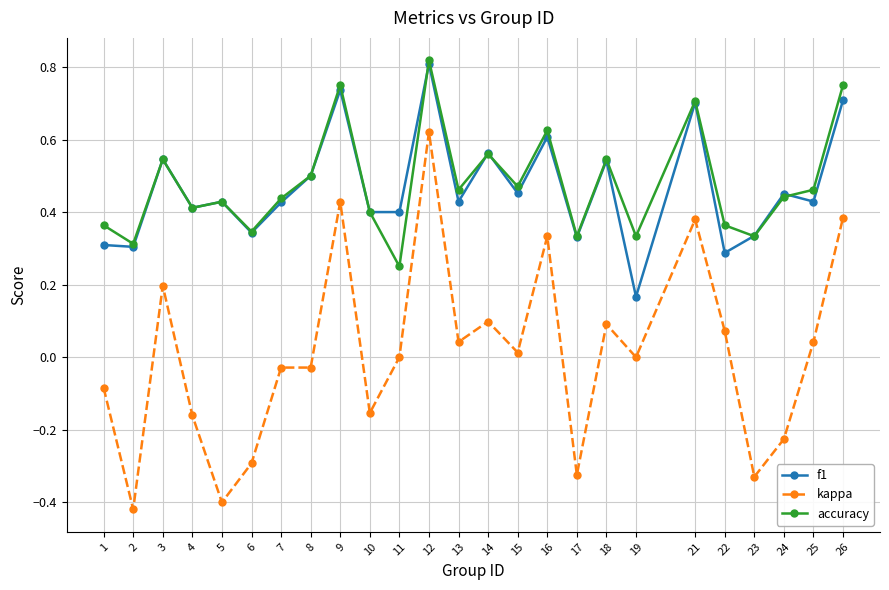

The value of accuracy at 5 is 0.4. True or false?

True